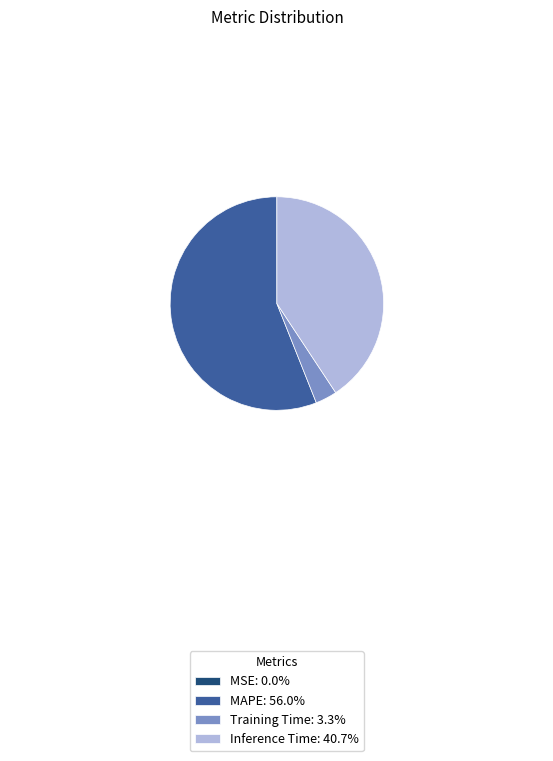

What is the largest slice in the pie chart?

MAPE